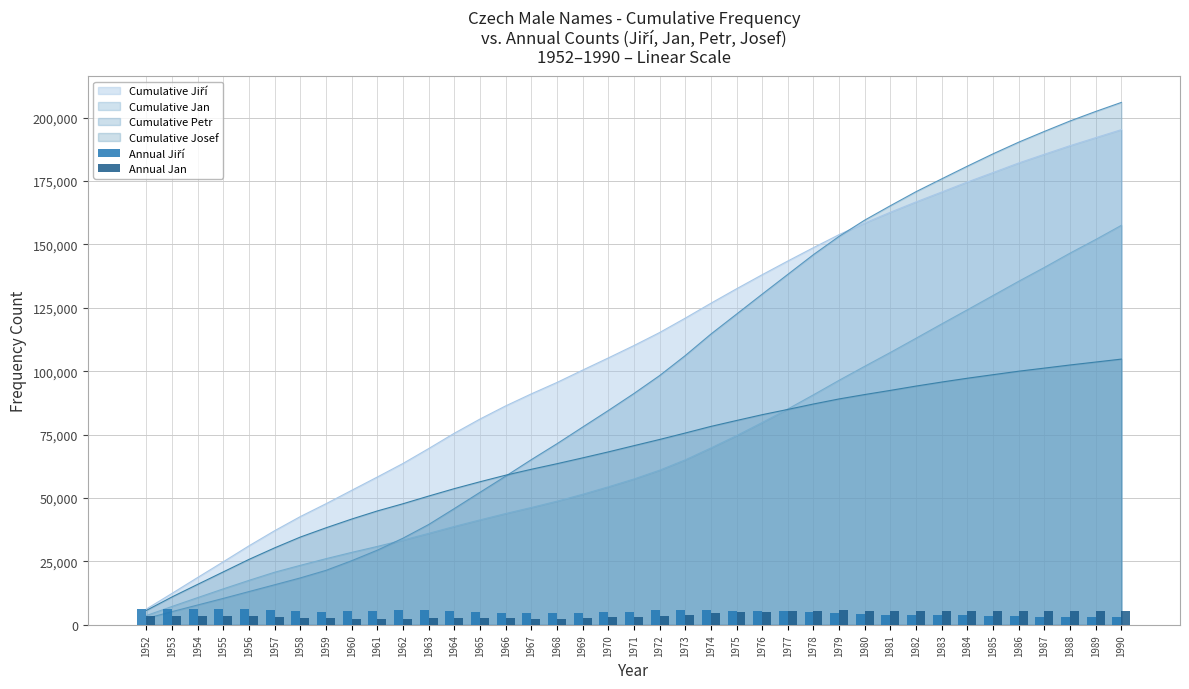

Does the chart contain any negative values?

No